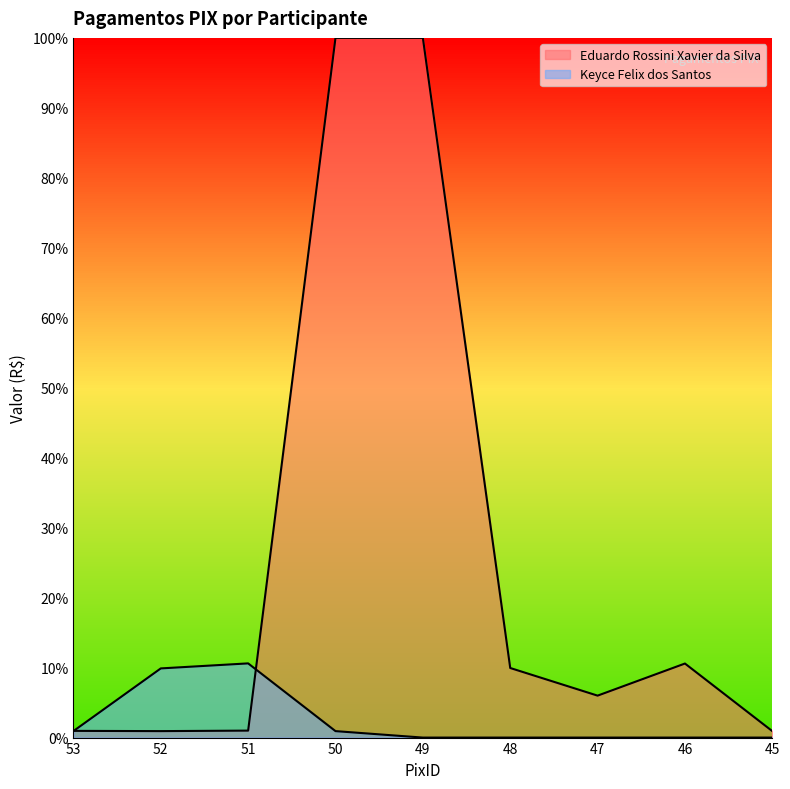

What is the spread (max minus min) of values at 51?

0.1